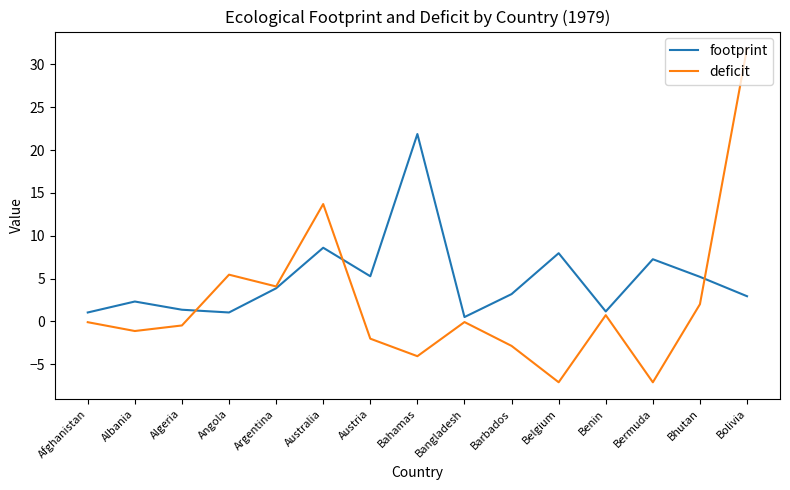

What is the maximum value shown in the chart?

31.9